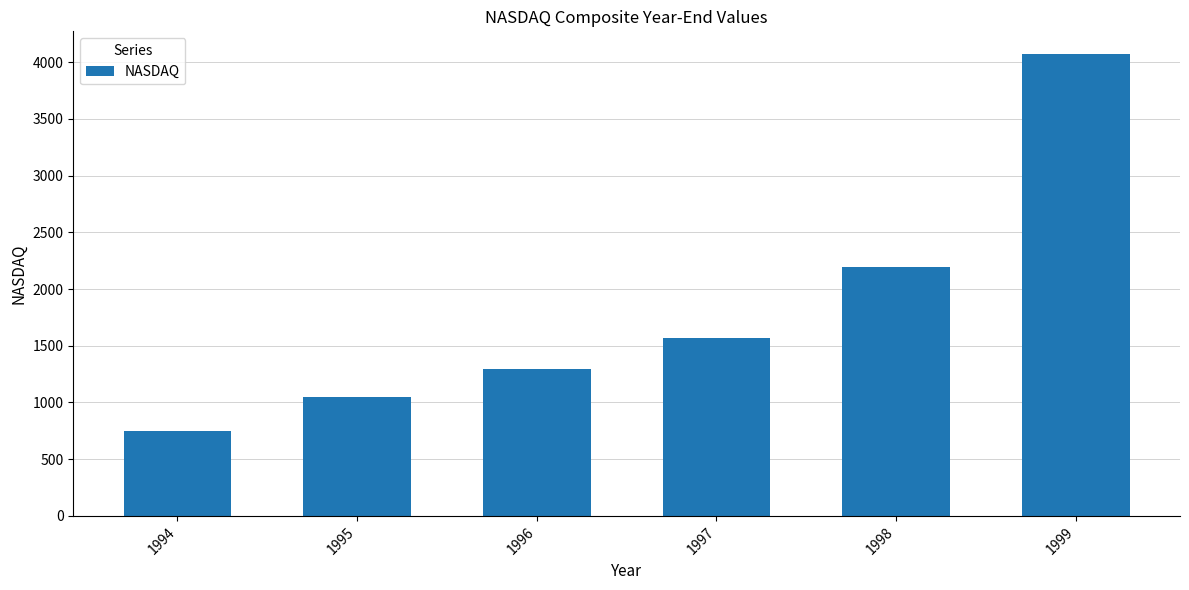

What is the change in value from 1994 to 1999?

+3317